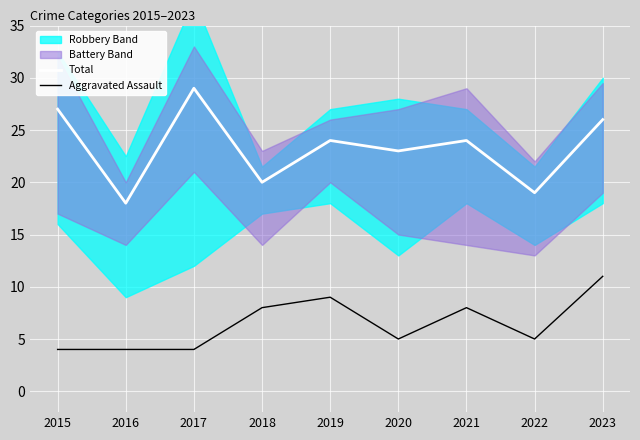

Is this an area chart (filled region under the line)?

No